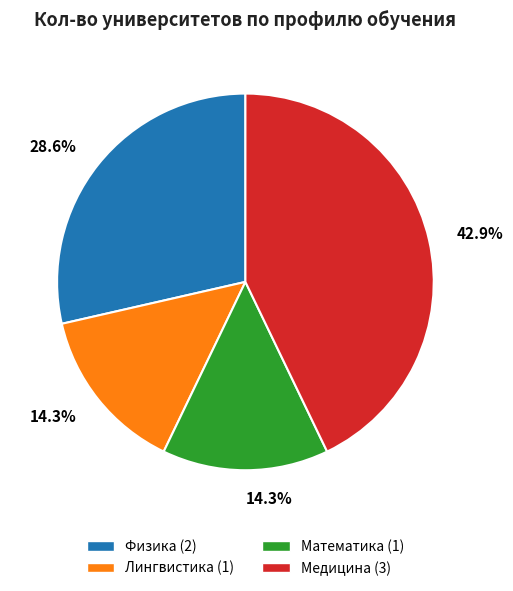

What portion of the pie excludes Физика?

71.4%